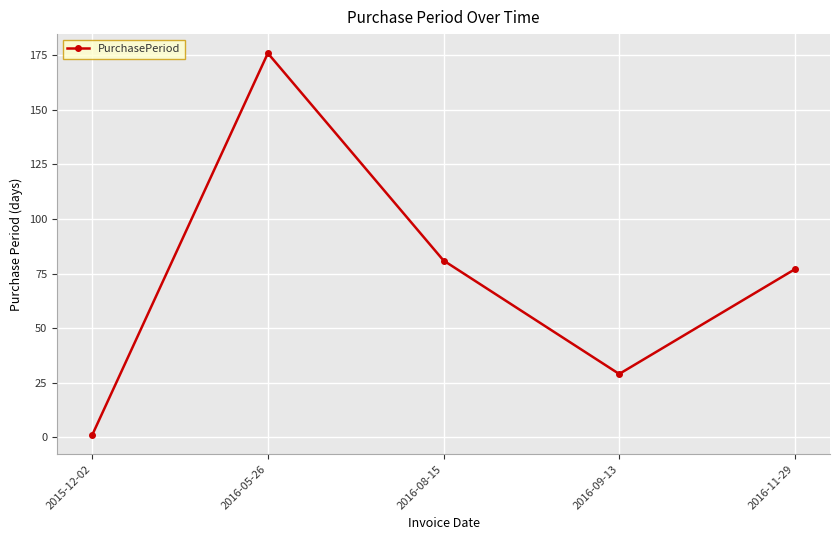

What is the average value?

73